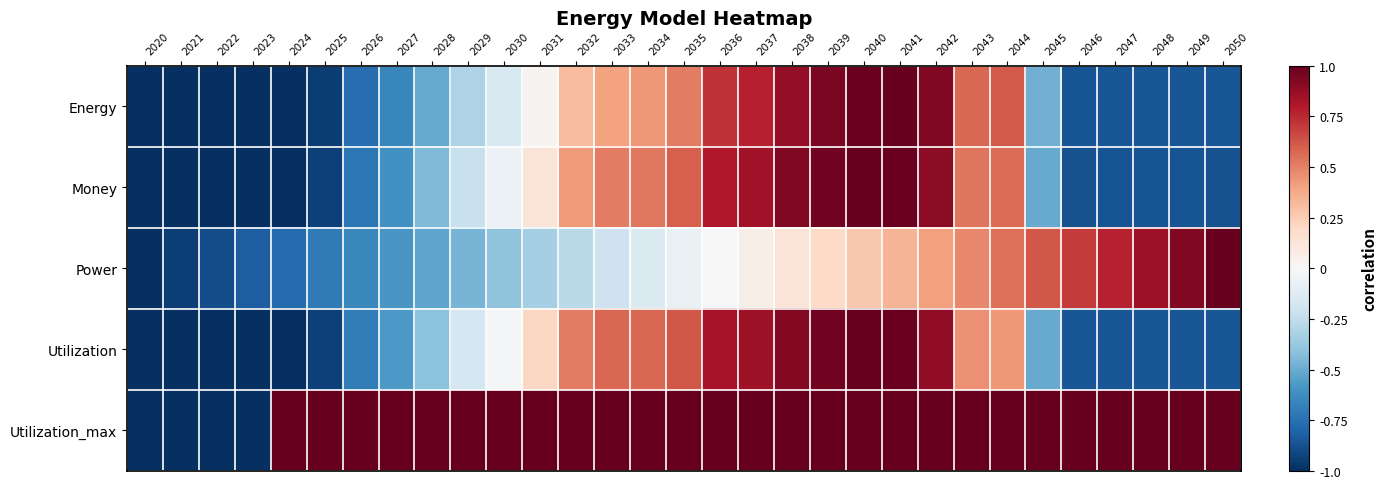

How many categories are shown in the chart?

31